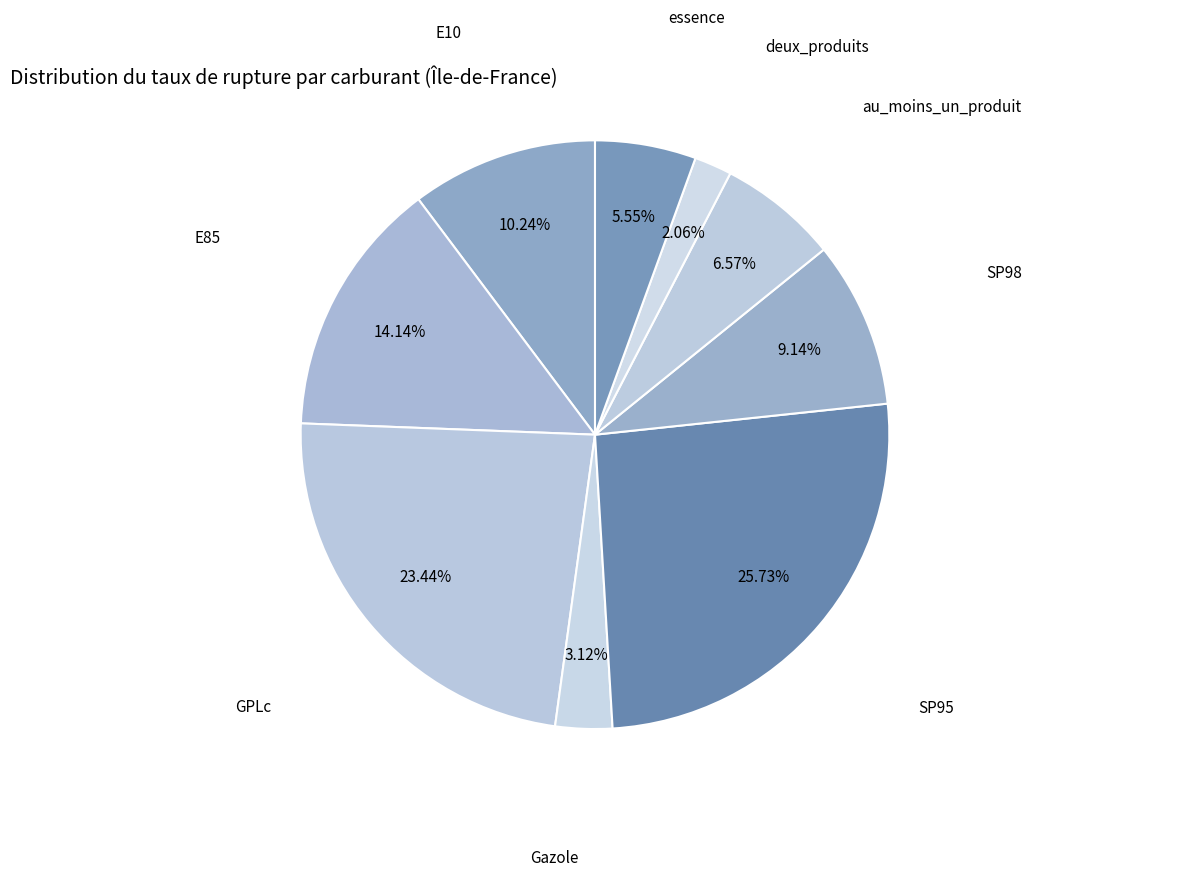

To the nearest percent, what is the average slice percentage?

11%